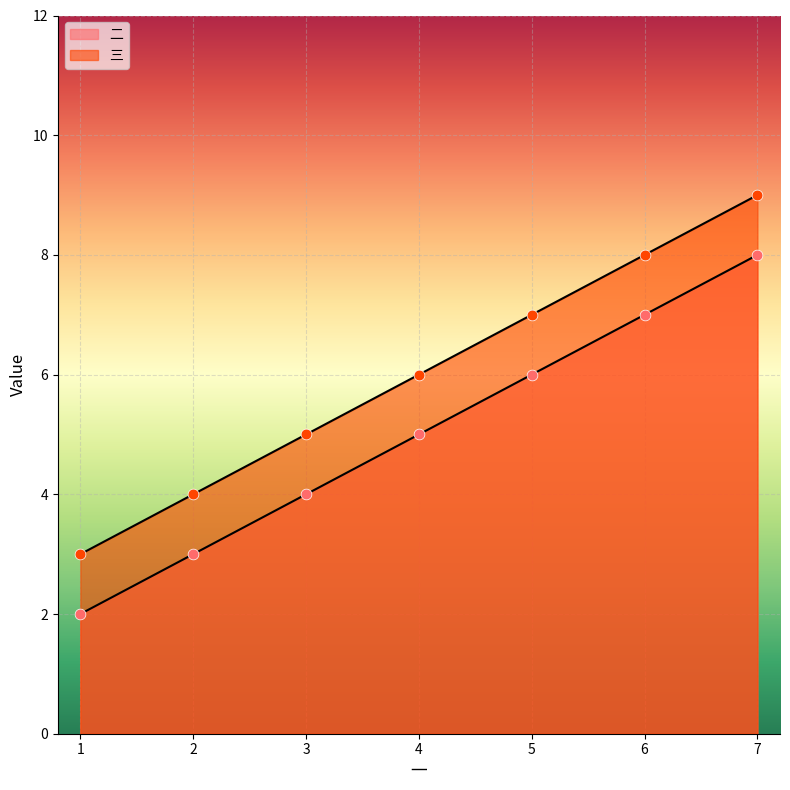

Which series has the largest total across all categories?

三